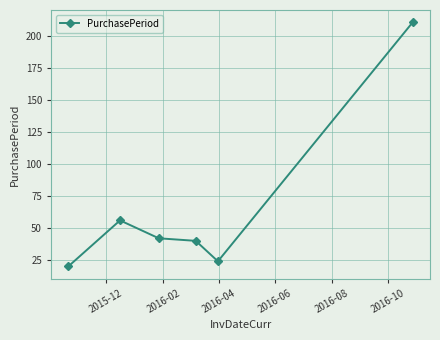

What is the smallest value displayed?

20